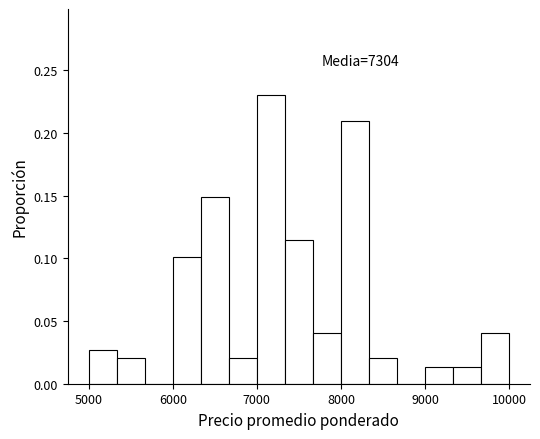

Read against the x-axis, roughly where is the centre of the tallest bar?

7200